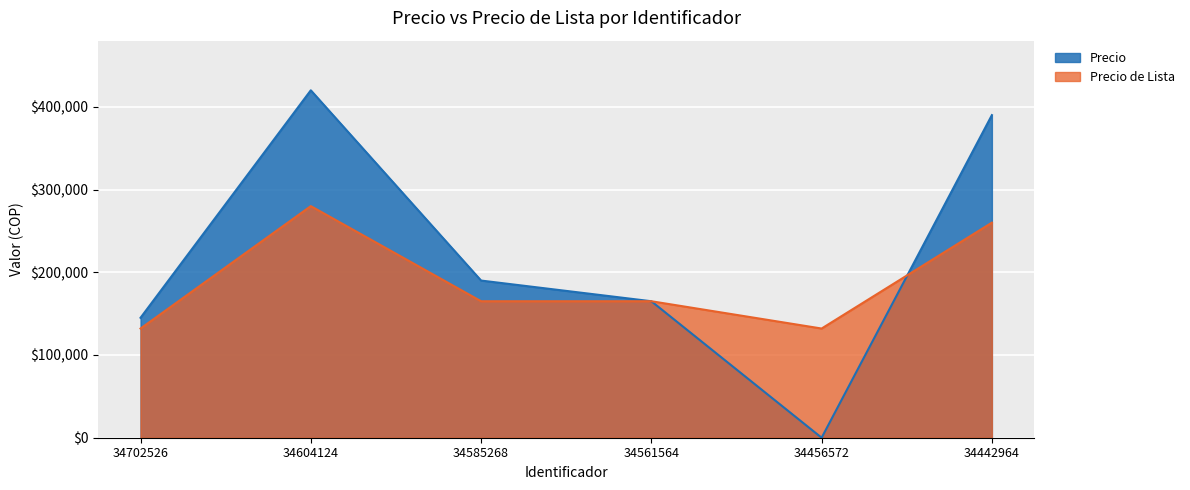

True or false: Precio de Lista and Precio cross at least once.

True